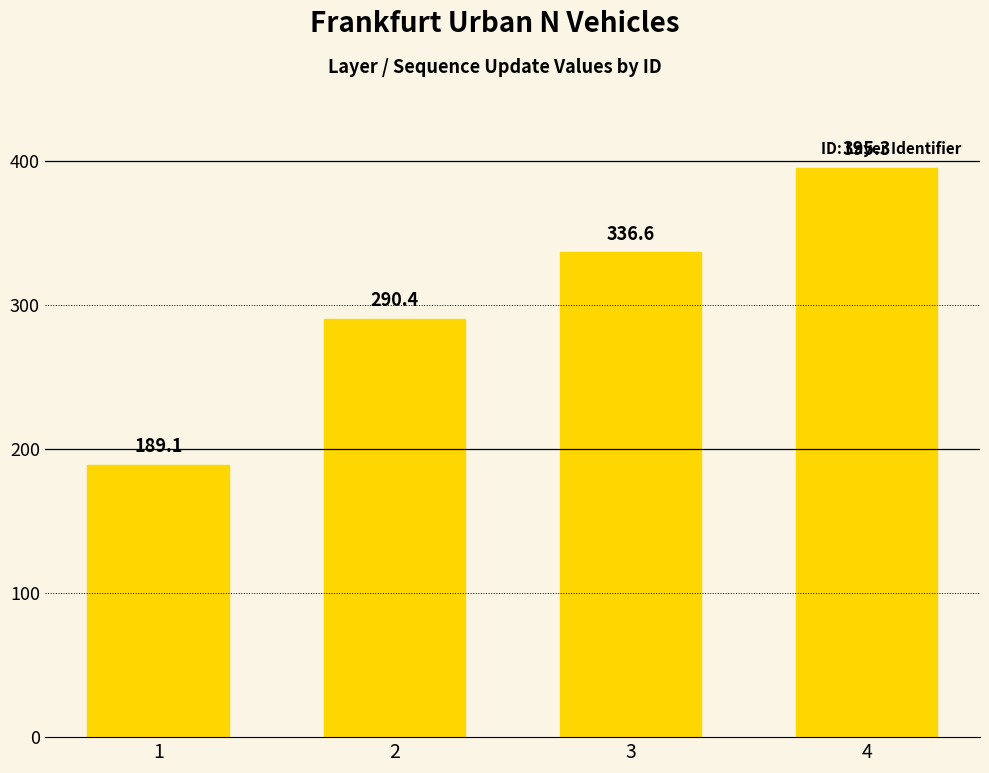

What is the value of the 4th bar from the left?

395.3